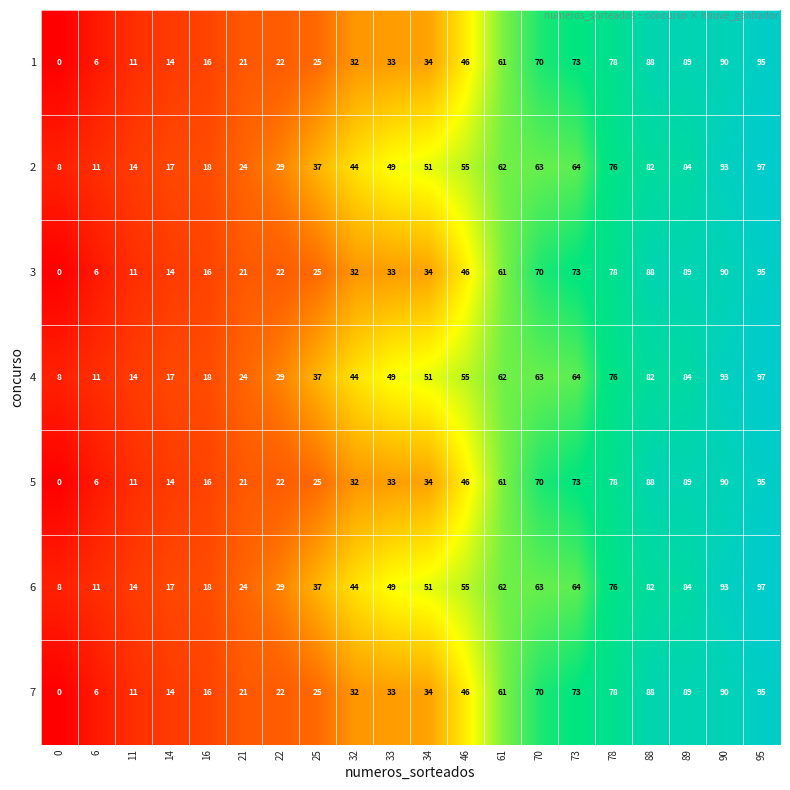

Is the value of 2 at 14 greater than the value of 5 at 46?

No